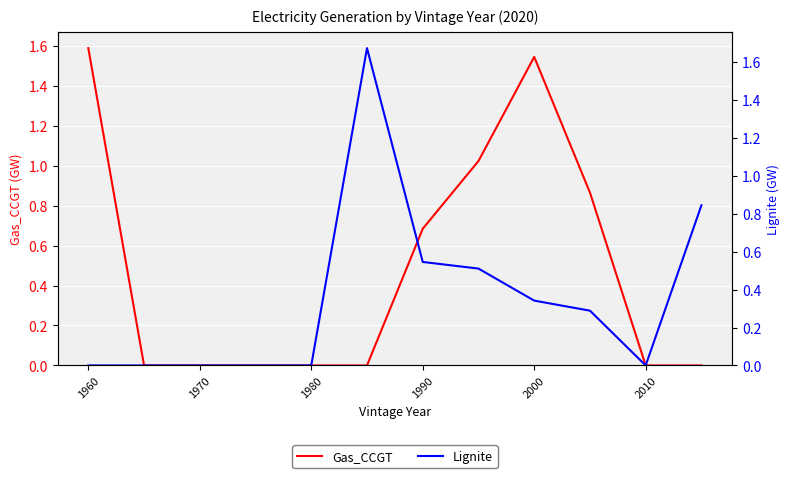

After their last crossing, which series has the higher values: Lignite or Gas_CCGT?

Gas_CCGT